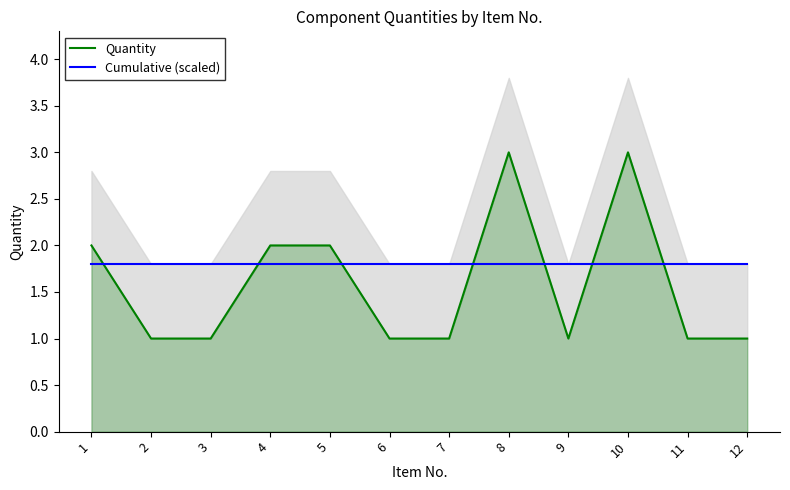

List the series in order of their overall mean, lowest first.

Quantity, Cumulative (scaled)